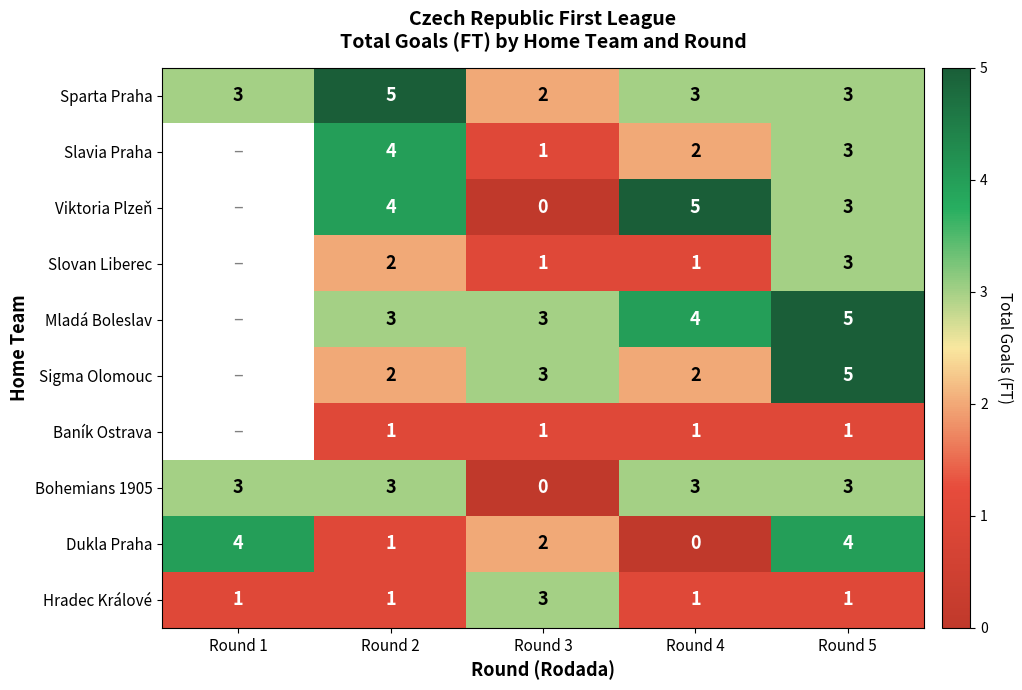

Is it true that Sparta Praha equals 3 at Round 3?

False